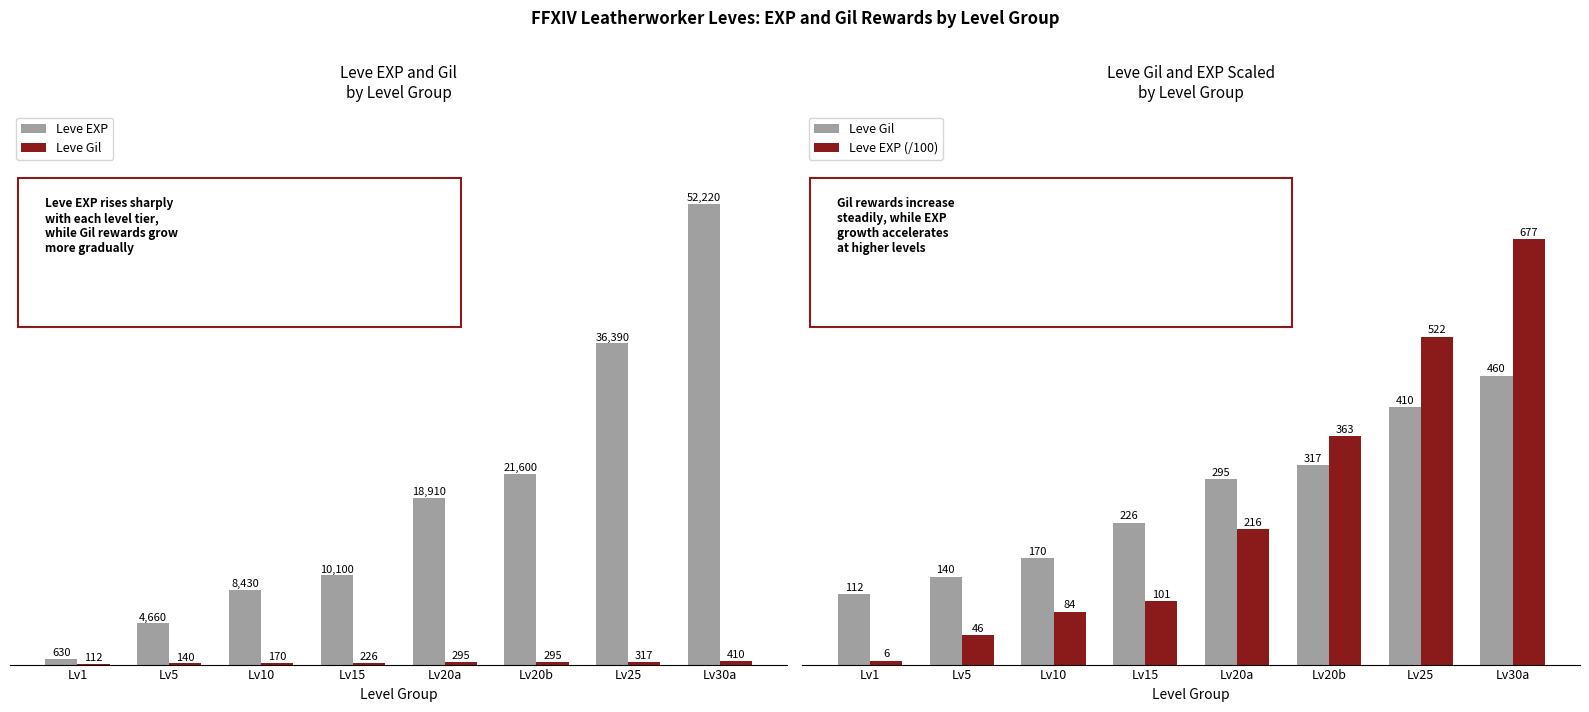

At how many categories does at least one series exceed 25165?

2